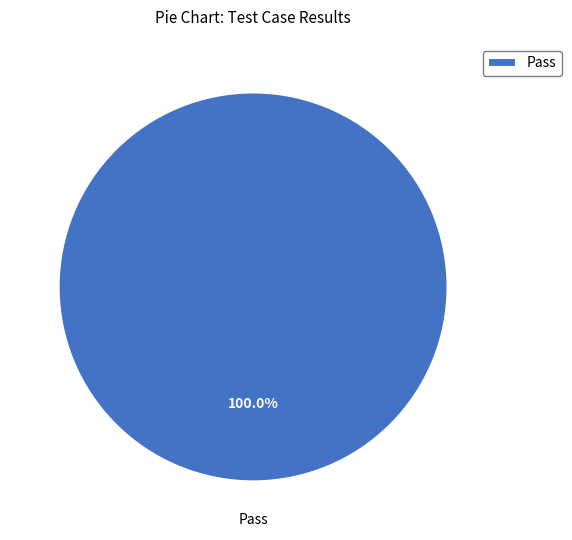

Rank the categories by value from highest to lowest.

Pass